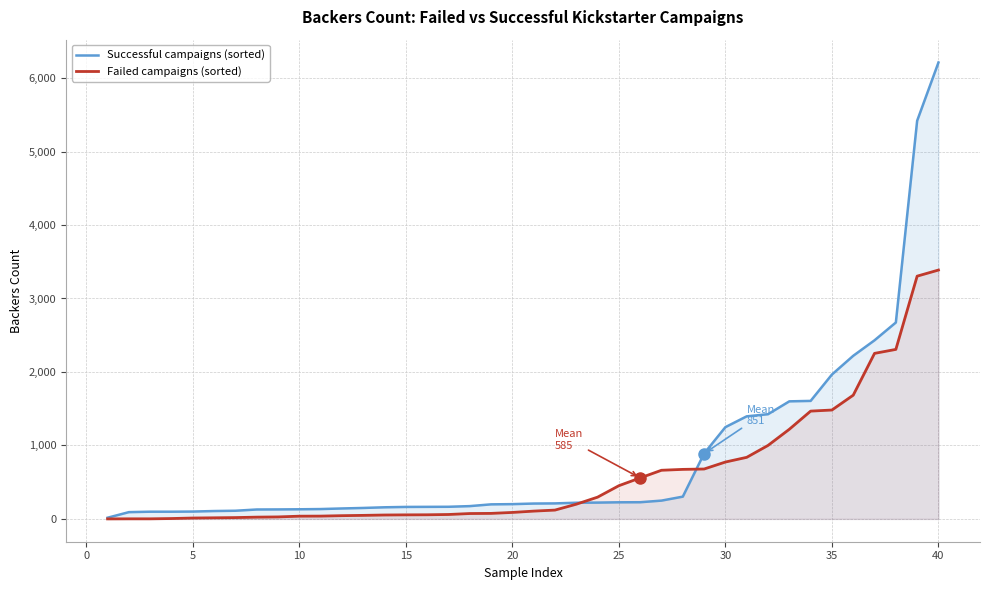

After their last crossing, which series has the higher values: Successful campaigns (sorted) or Failed campaigns (sorted)?

Successful campaigns (sorted)